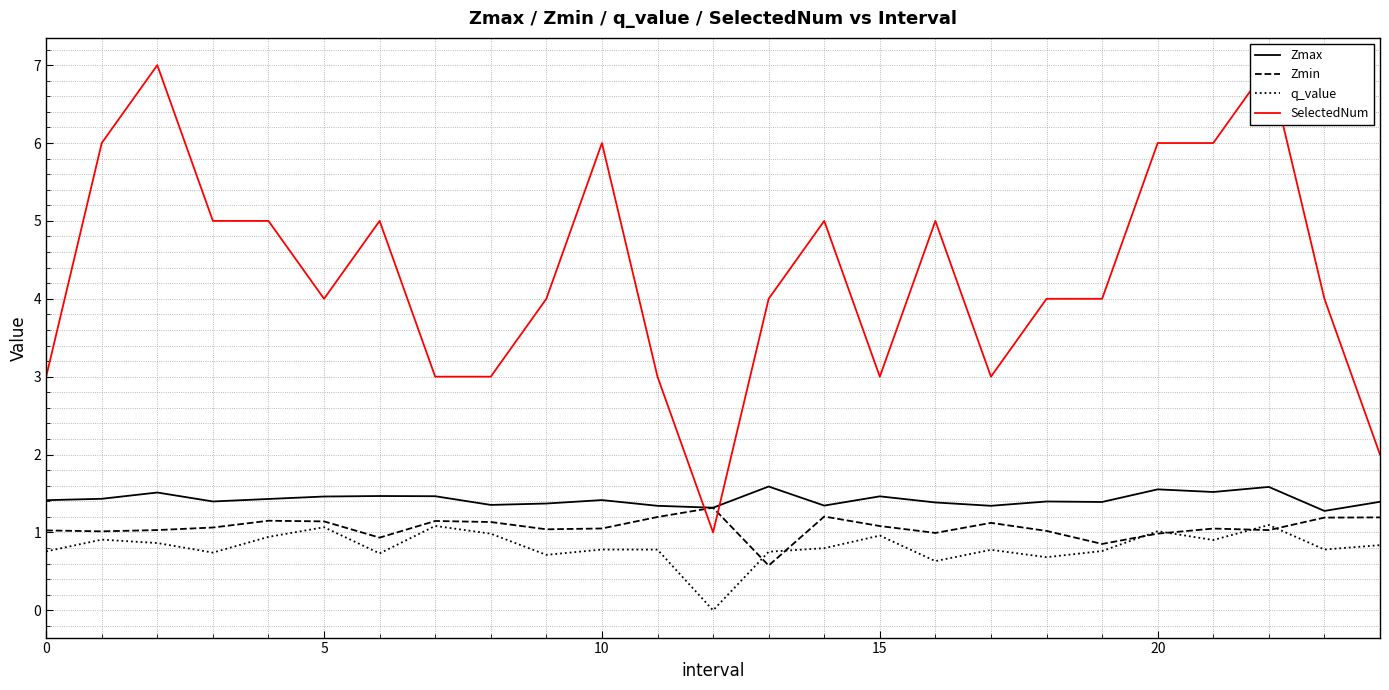

True or false: Zmin and Zmax intersect in this chart.

False